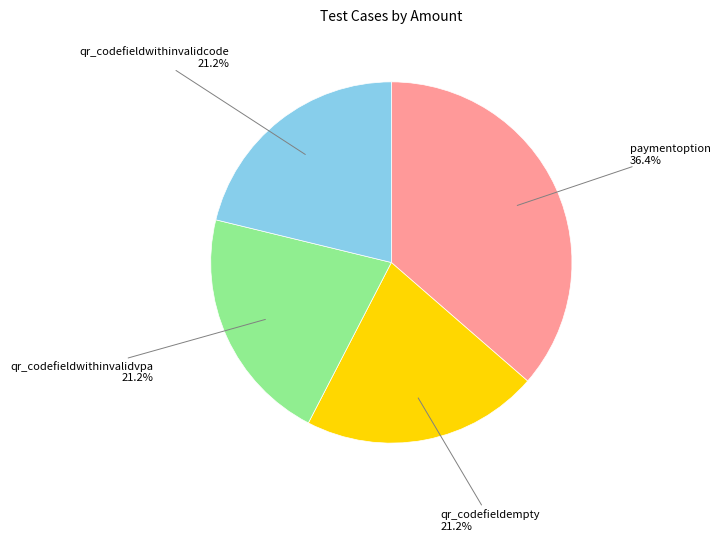

Count the number of slices in the pie.

4